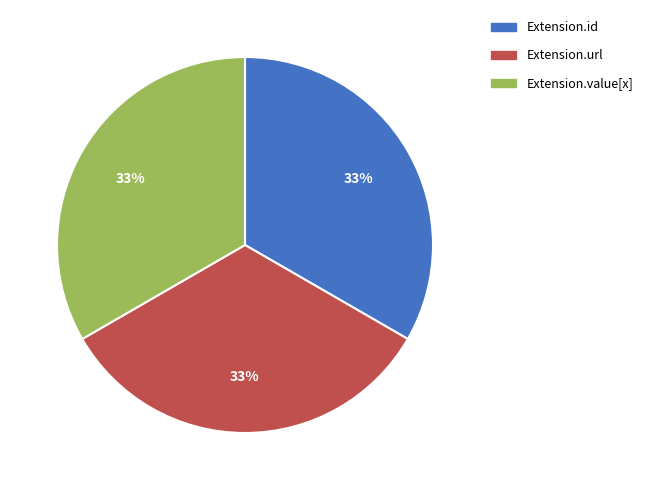

Approximately how many times larger is the value at Extension.value[x] compared to Extension.url?

1.0